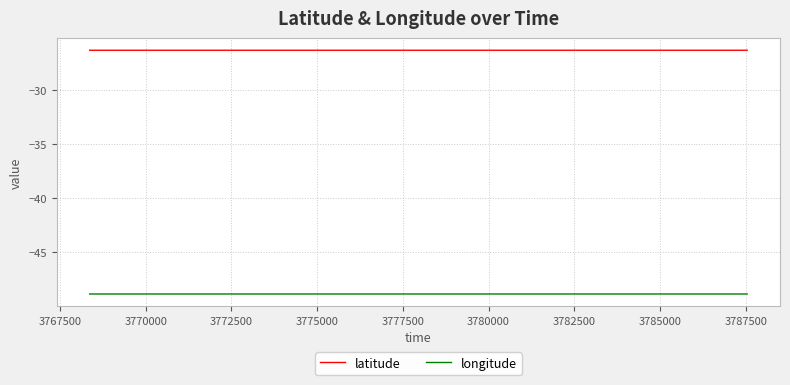

True or false: latitude and longitude cross at least once.

False